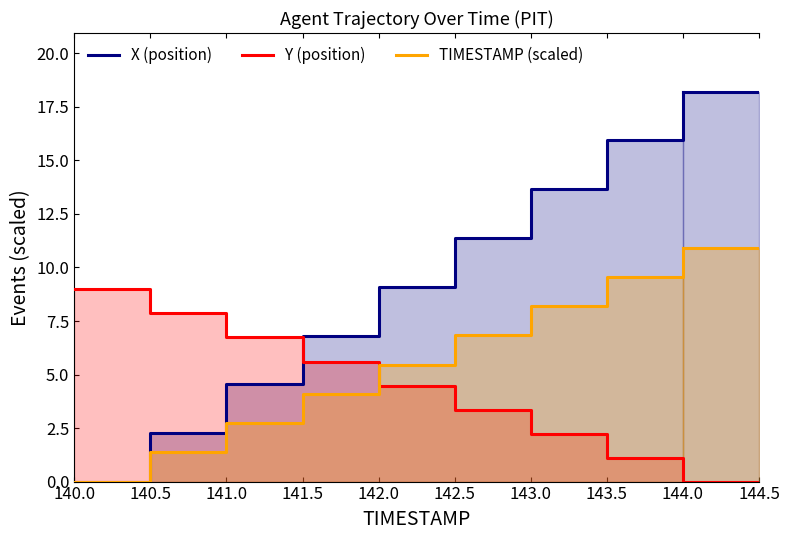

How many lines are shown in the chart?

3